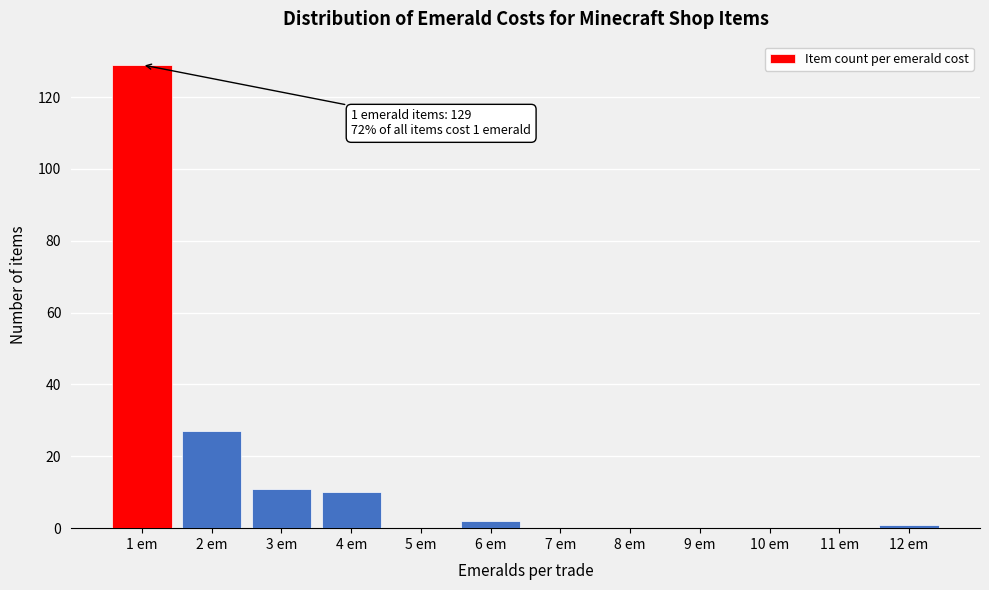

Over which range of the x-axis is the bar tallest?

0.5 to 1.5